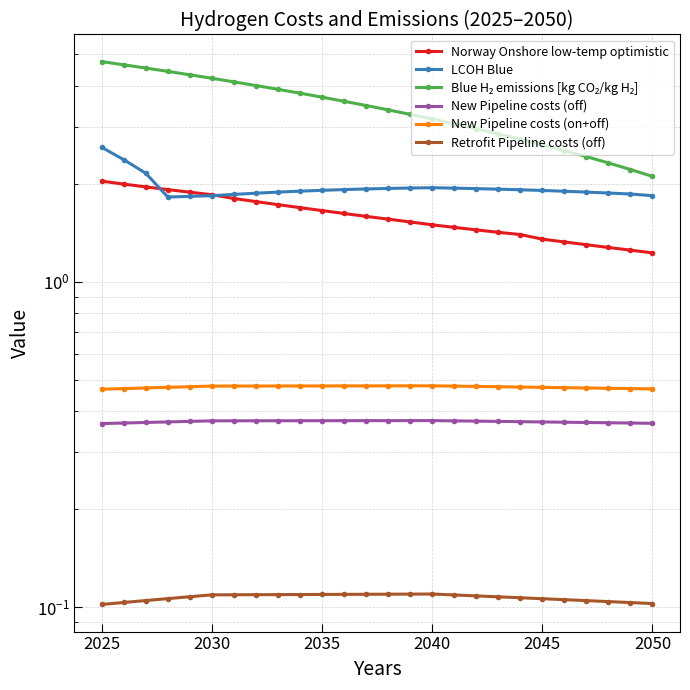

True or false: New Pipeline costs (off) has more than 1 interior local peaks.

False